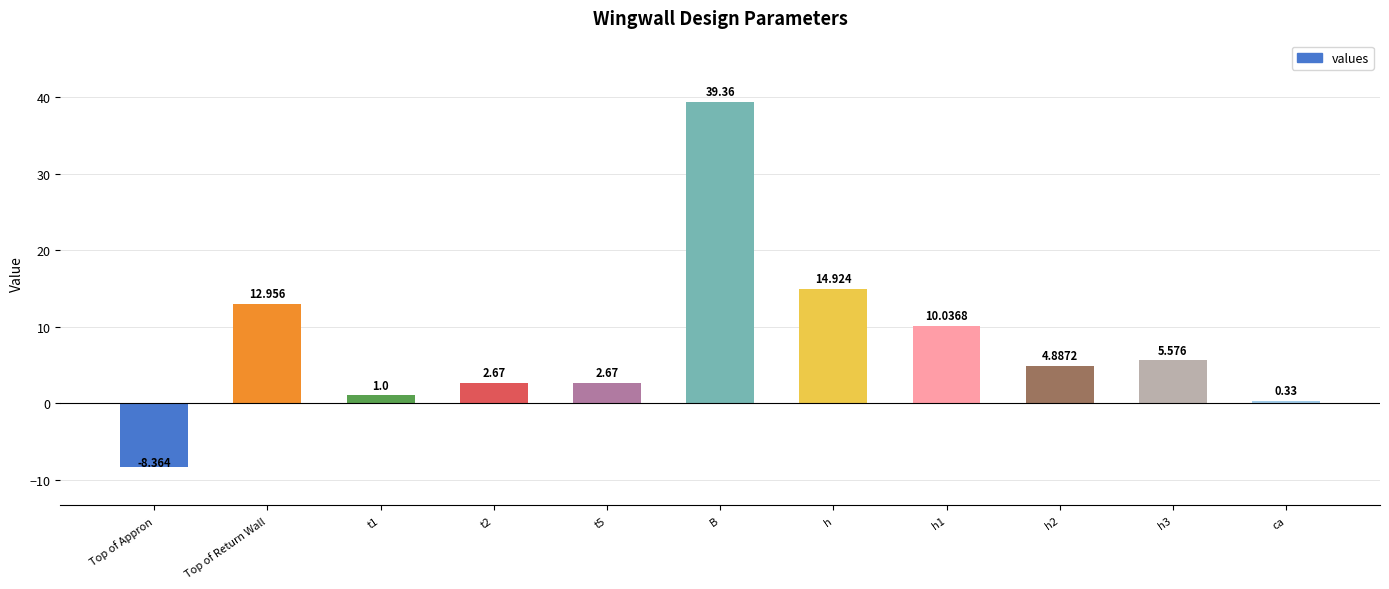

What is the label of the 11th bar from the left?

ca